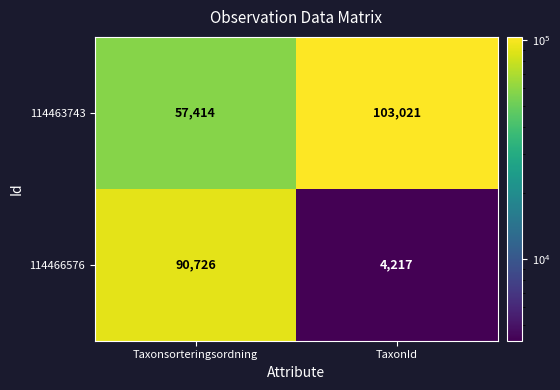

What is the smallest value displayed?

4217